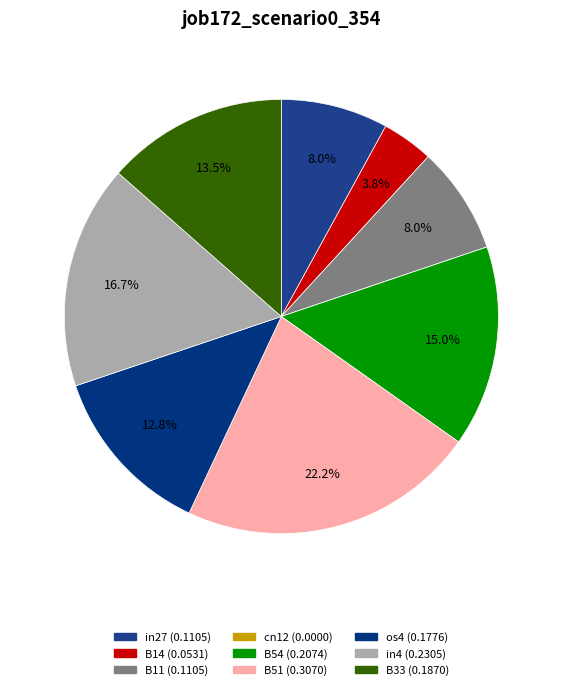

Is it true that B33 is 1% of the pie?

False